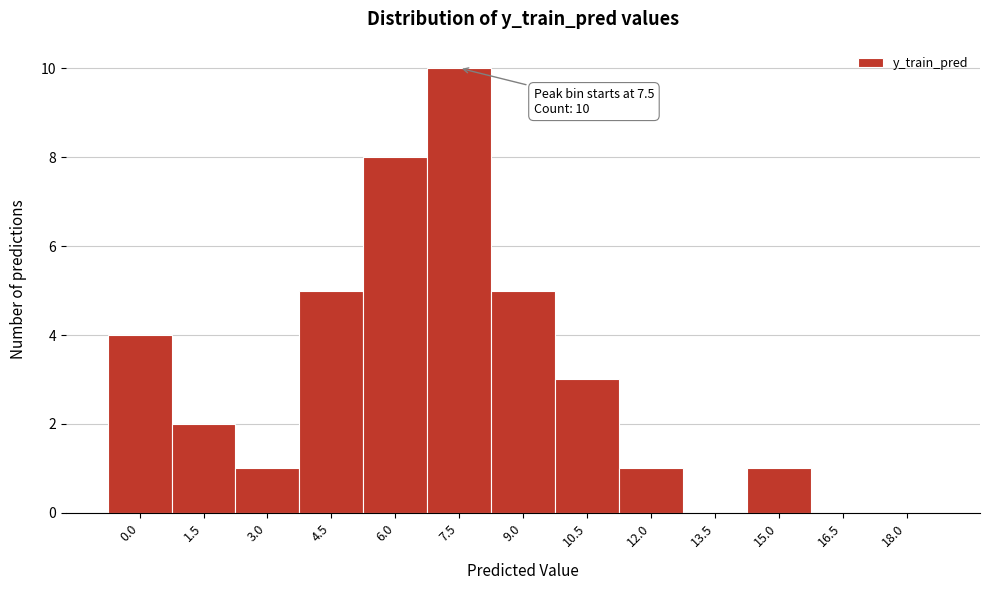

What is the greatest value displayed?

10